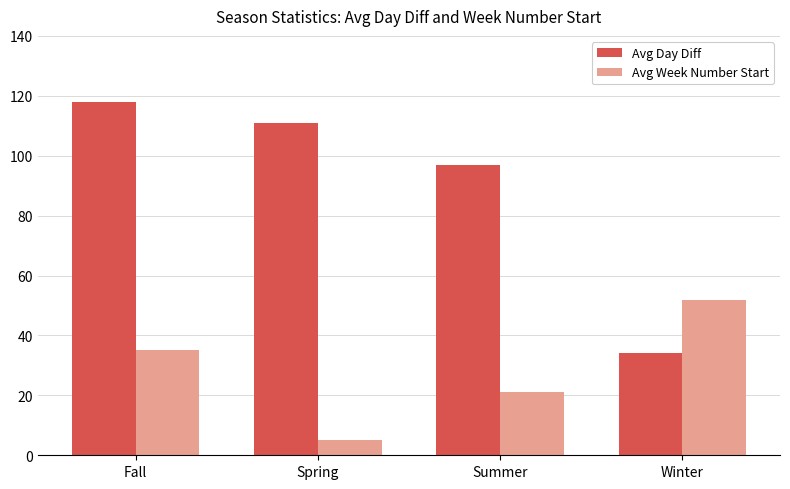

How many bars are there in each group?

2